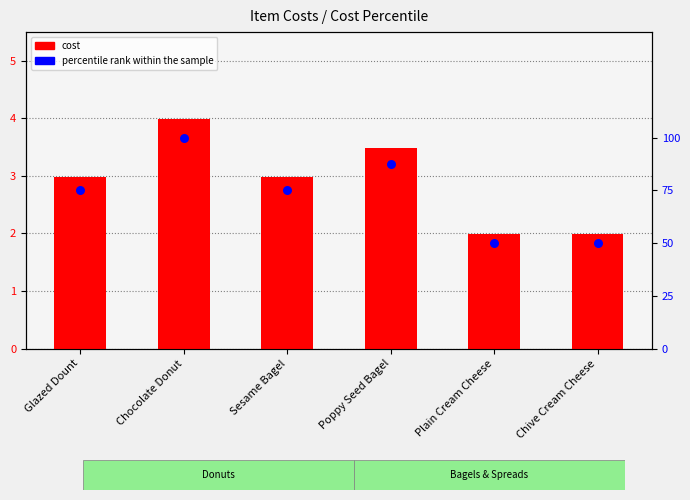

Which series has the largest Y range (max minus min)?

percentile rank within the sample